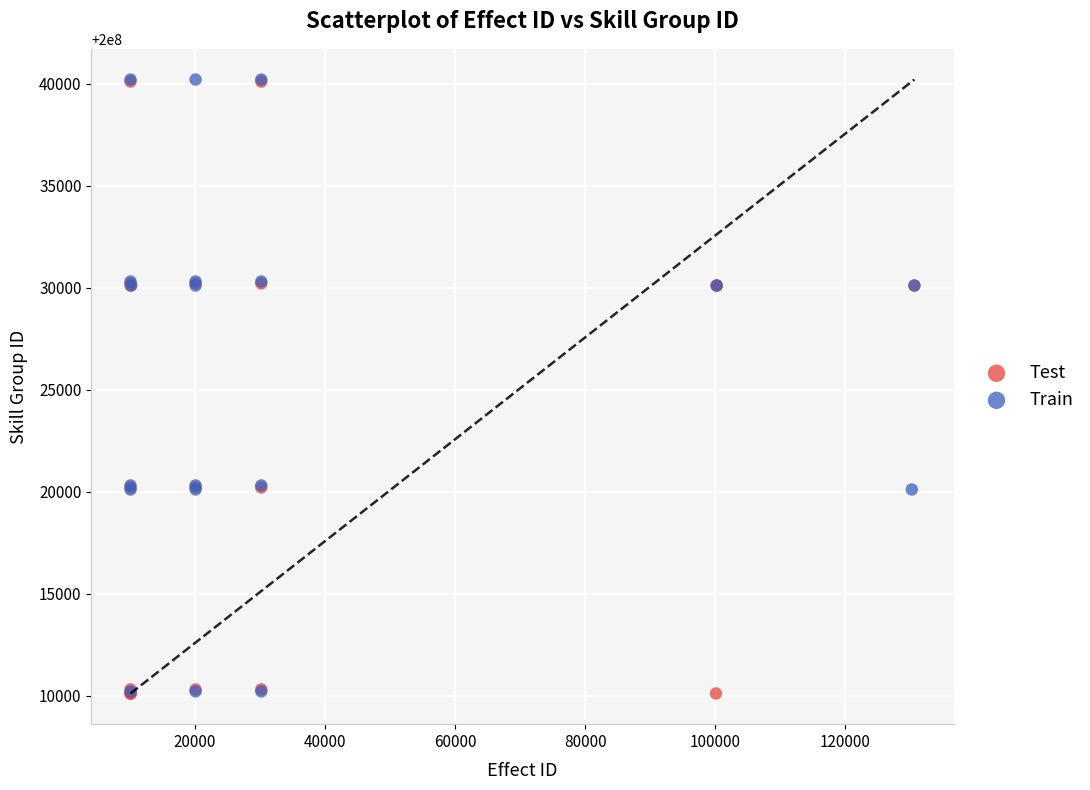

What are all the series names shown in the legend?

Test, Train